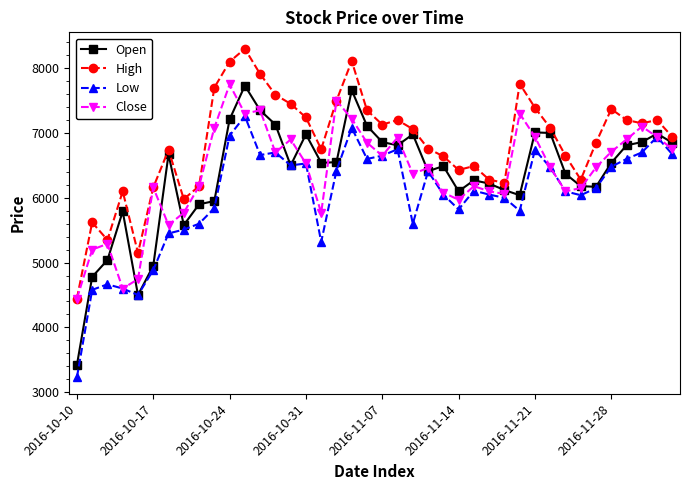

How many data points in Low are less than 6150?

20